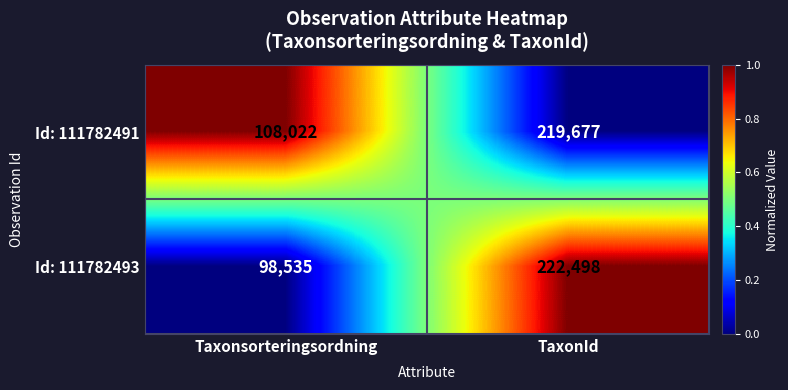

Between Taxonsorteringsordning and TaxonId, which series saw the biggest shift?

Id: 111782493